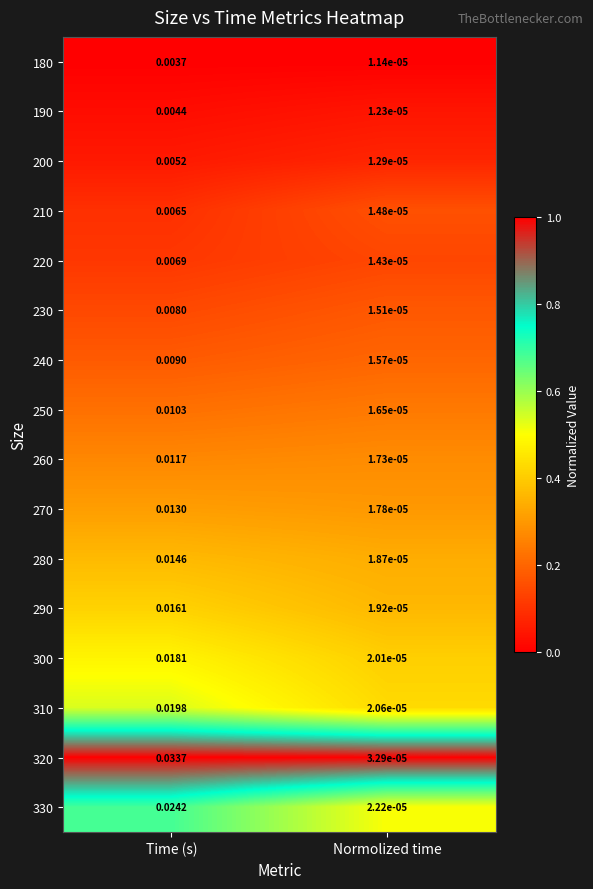

At which category is the sum across all series the highest?

Time (s)